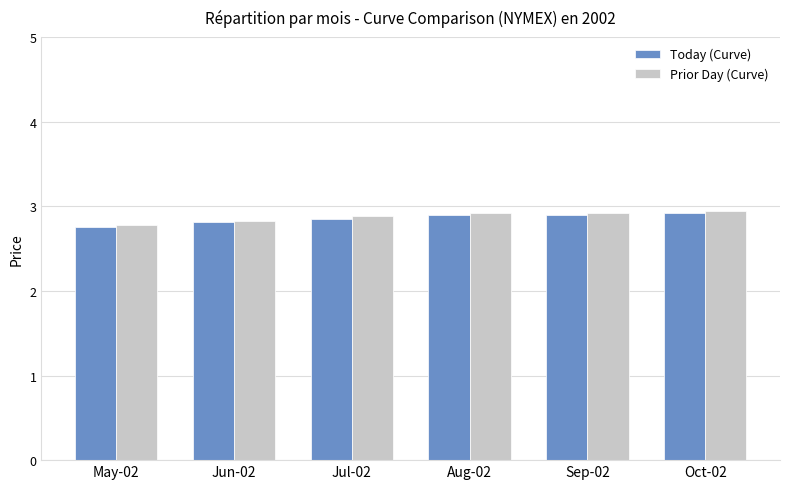

What position from the left is Jun-02?

2